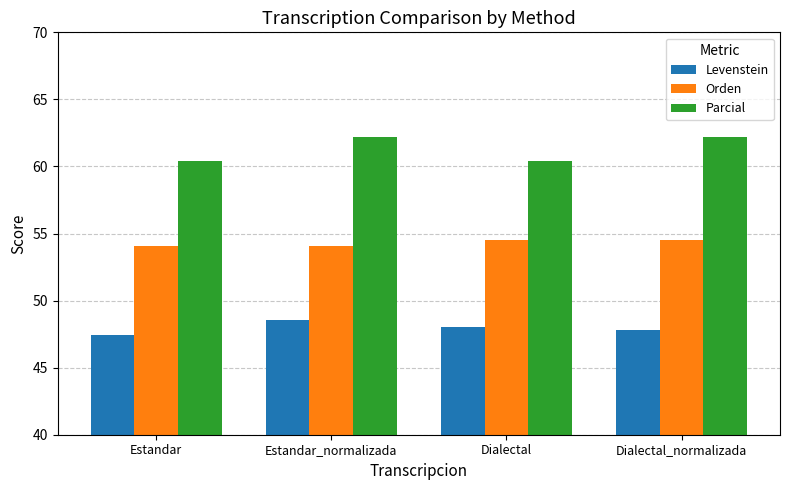

Is the value of Parcial at Dialectal_normalizada greater than the value of Orden at Estandar_normalizada?

Yes